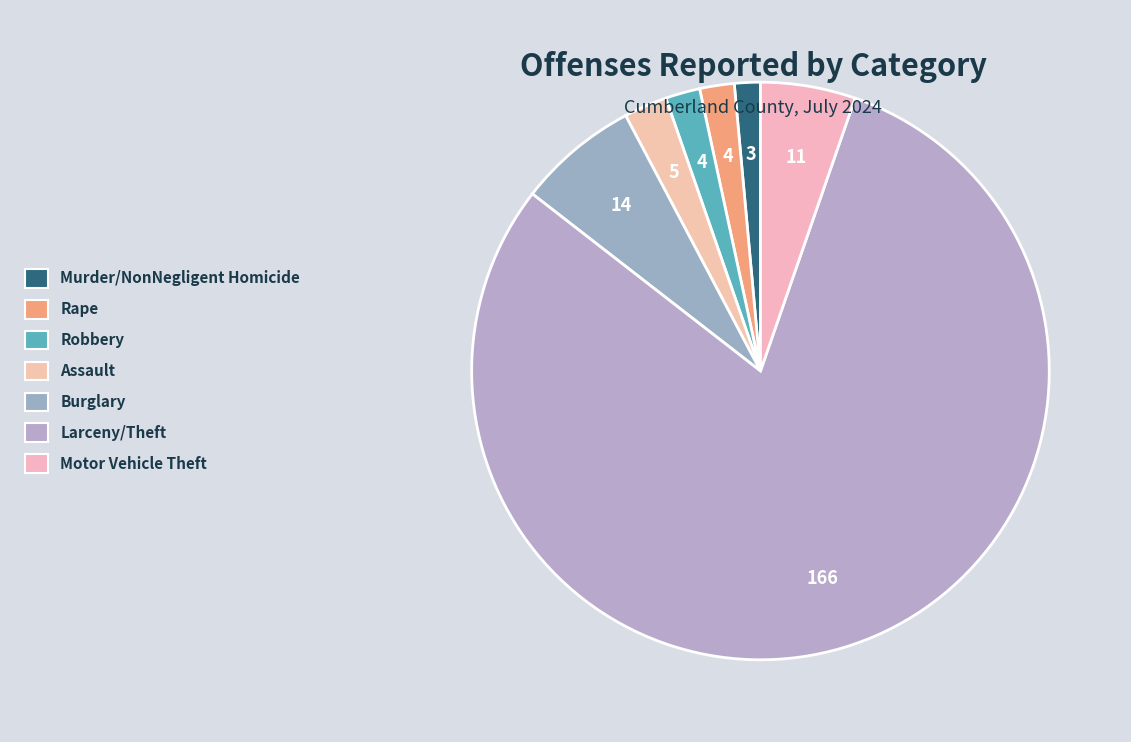

Count the number of slices in the pie.

7